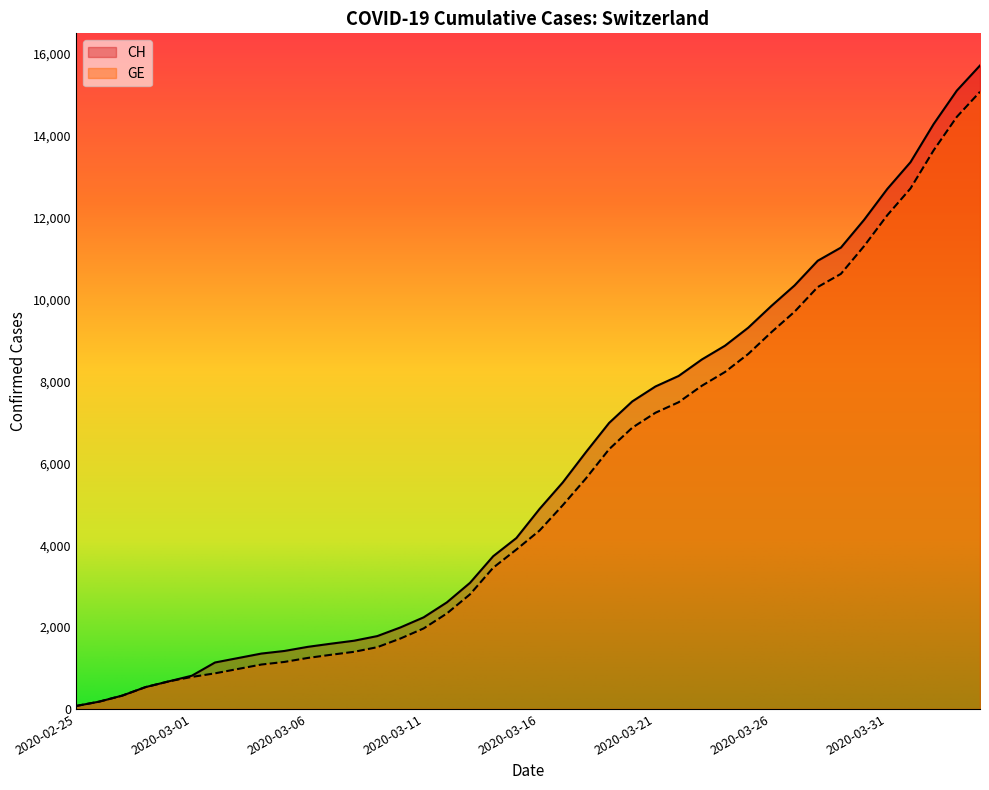

The value of CH at 2020-03-03 is 269. True or false?

False